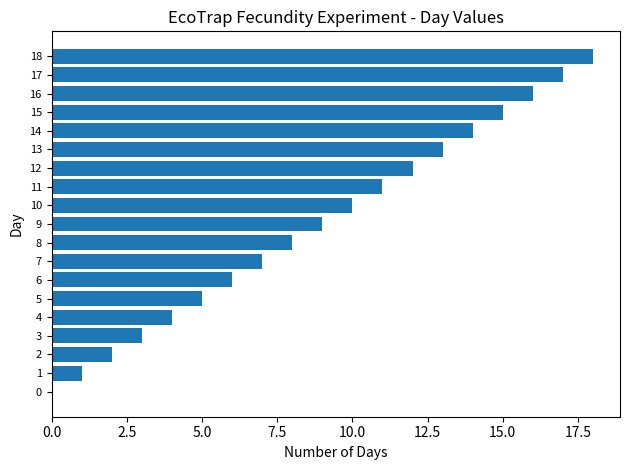

What is the maximum value shown in the chart?

18